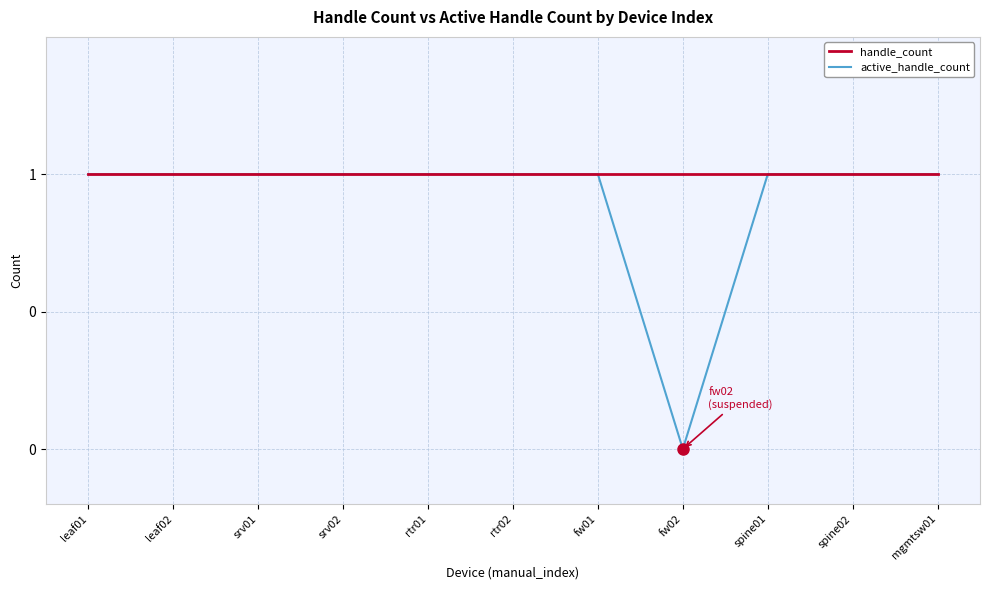

At which label is handle_count closest to 1?

leaf01